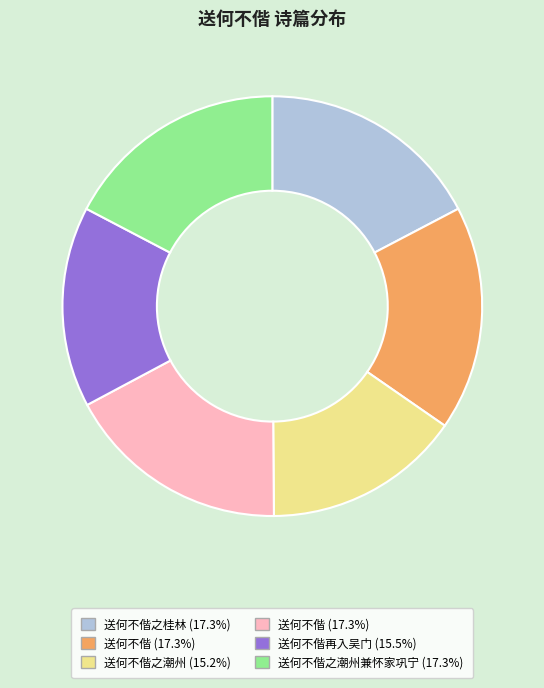

Is there a majority slice in this chart?

No